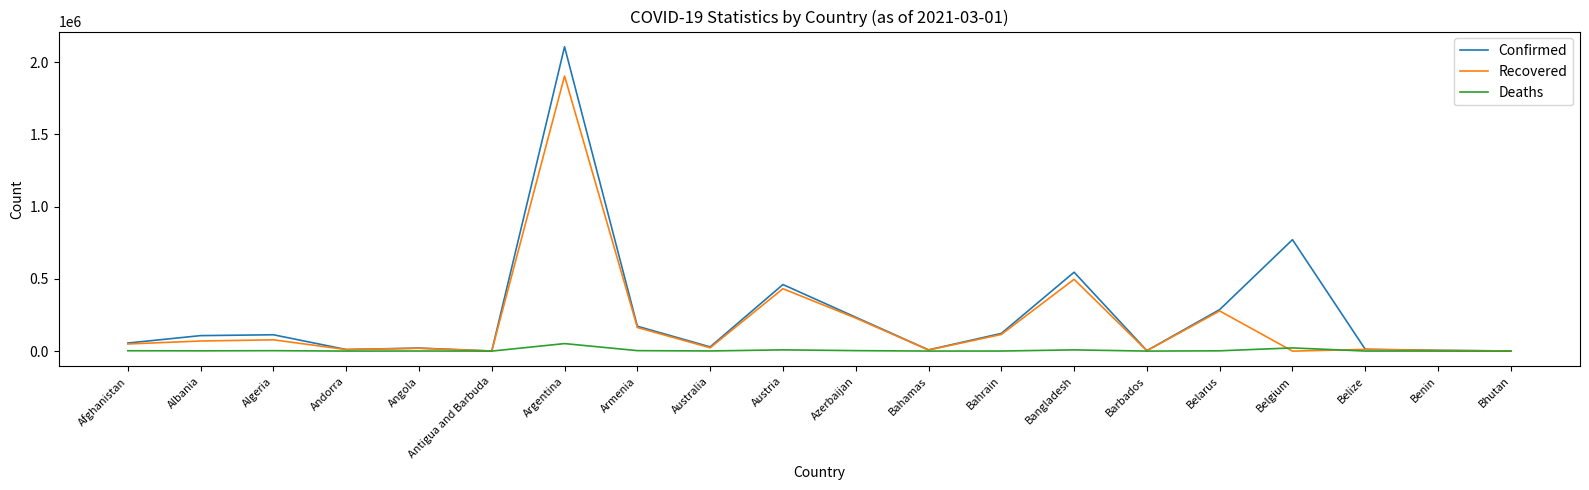

Which series changed the most between Antigua and Barbuda and Argentina?

Confirmed